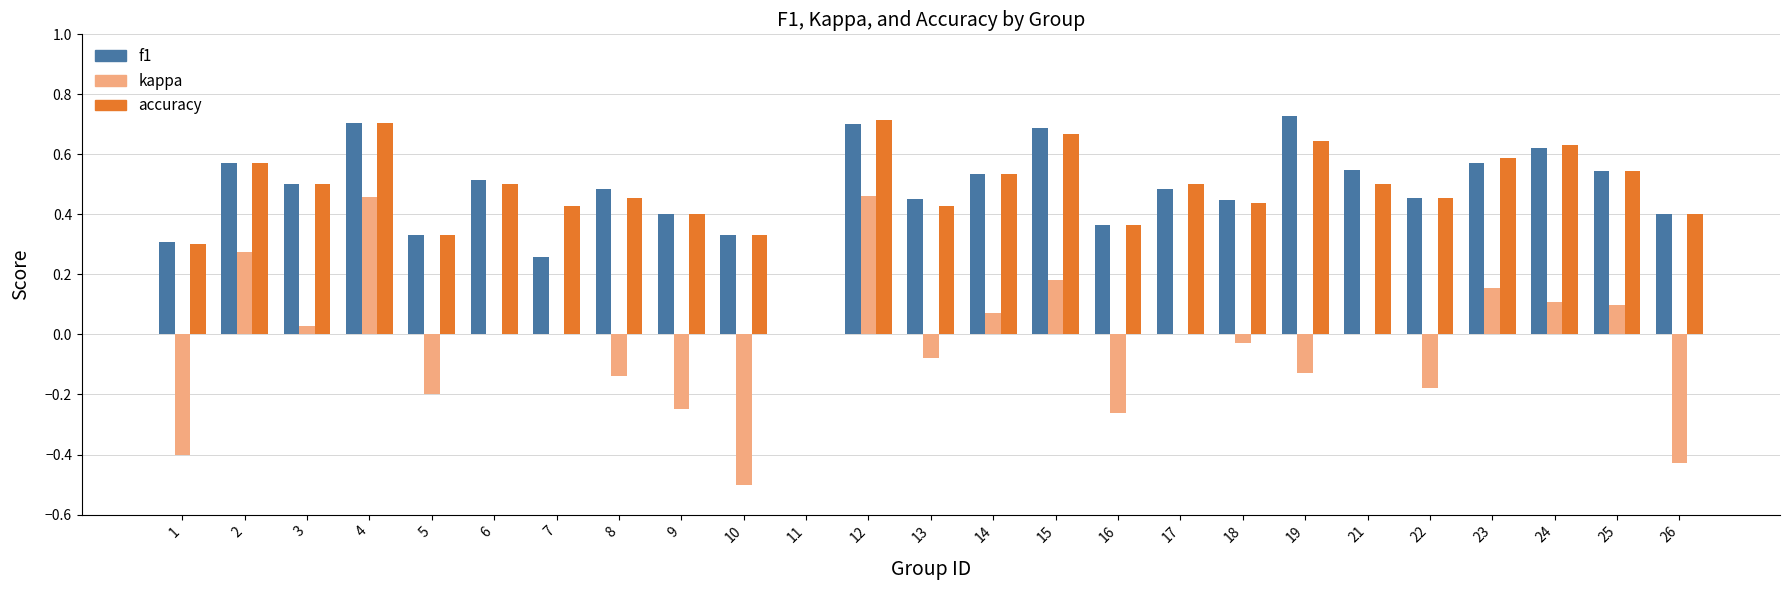

The value of f1 at 21 is 0.7. True or false?

False